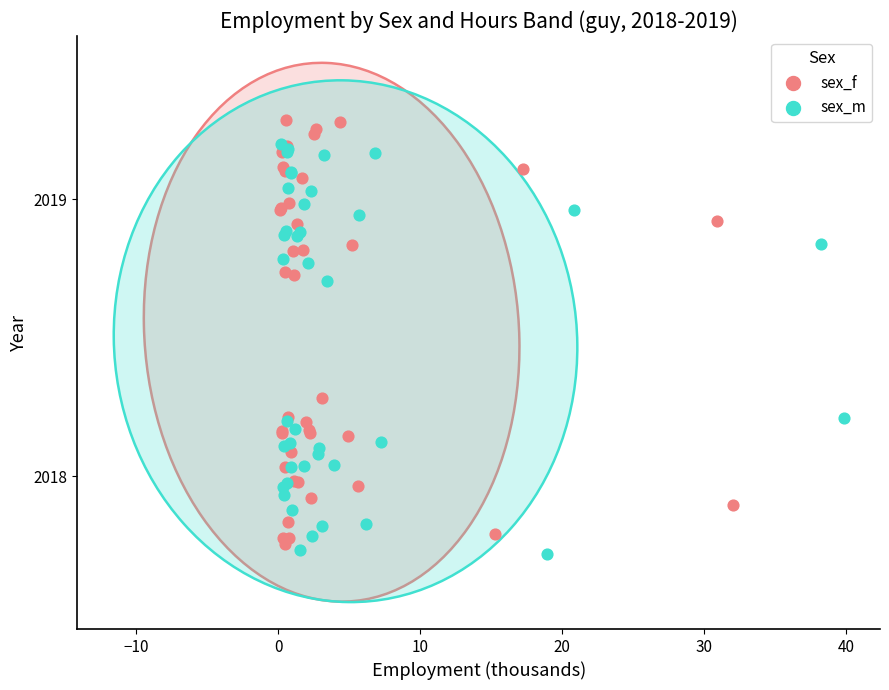

Which series contains the highest Y value?

sex_f